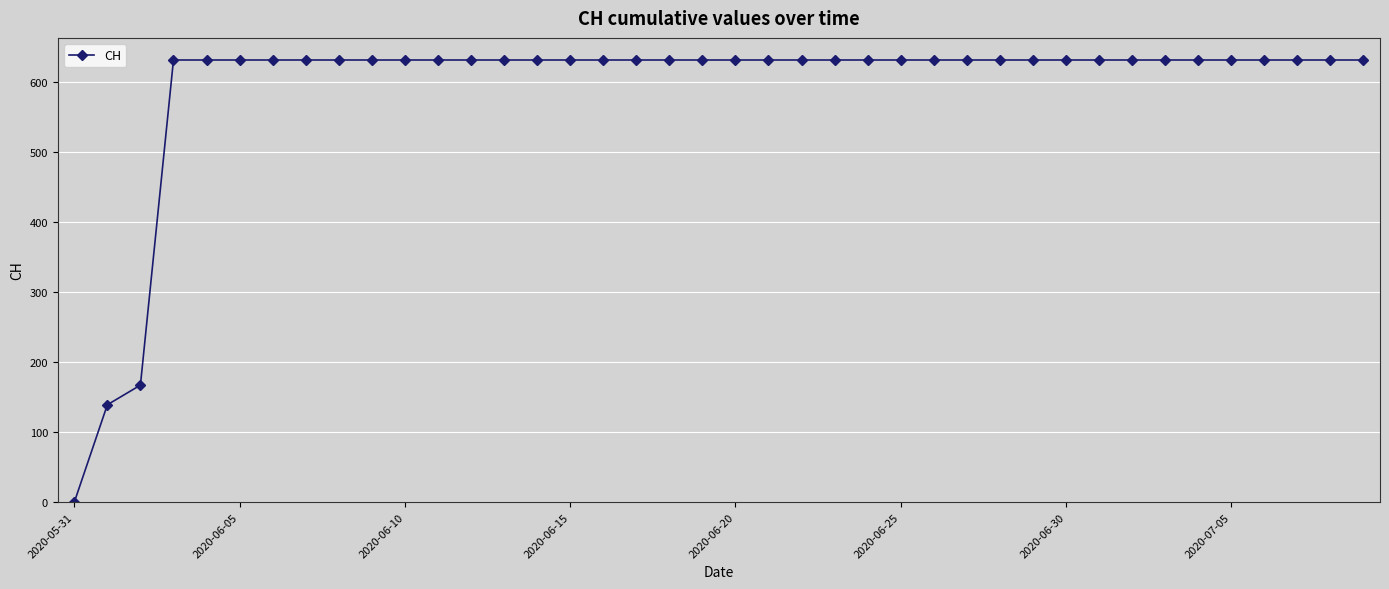

What is the average value?

591